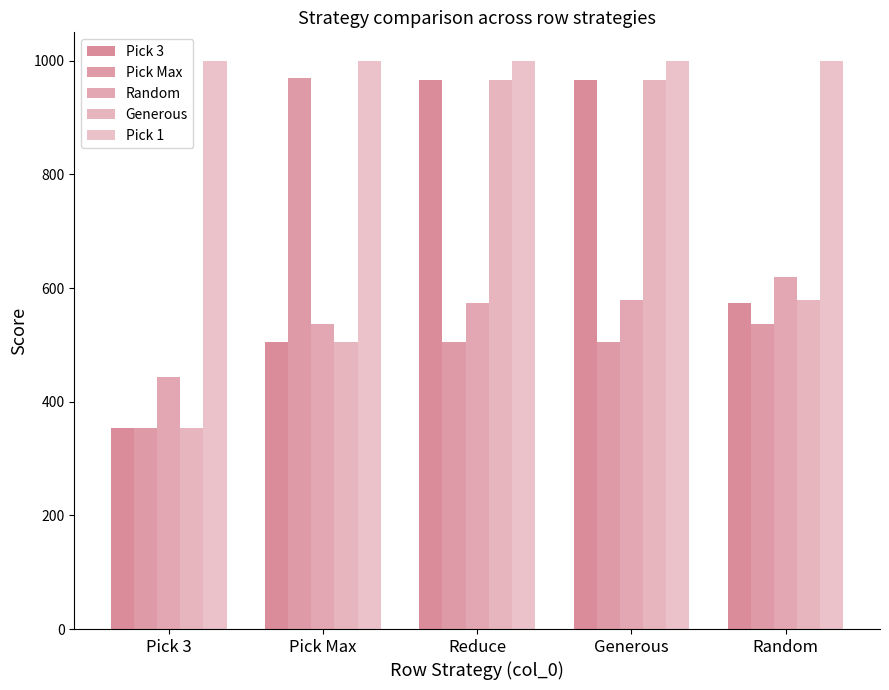

What position from the right is Pick 3?

5